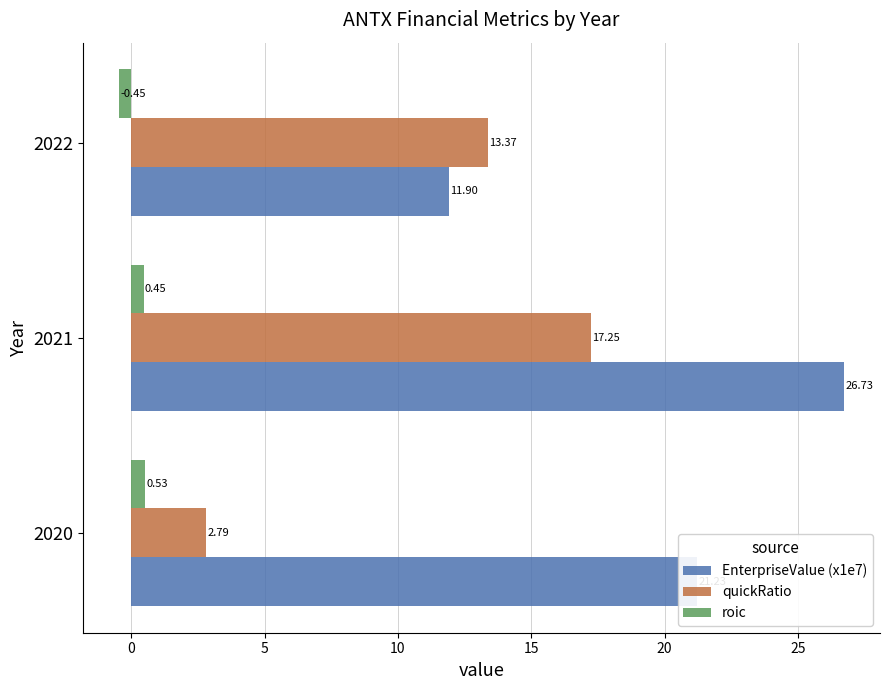

What is the difference between the maximum and second lowest values in the quickRatio series?

3.9